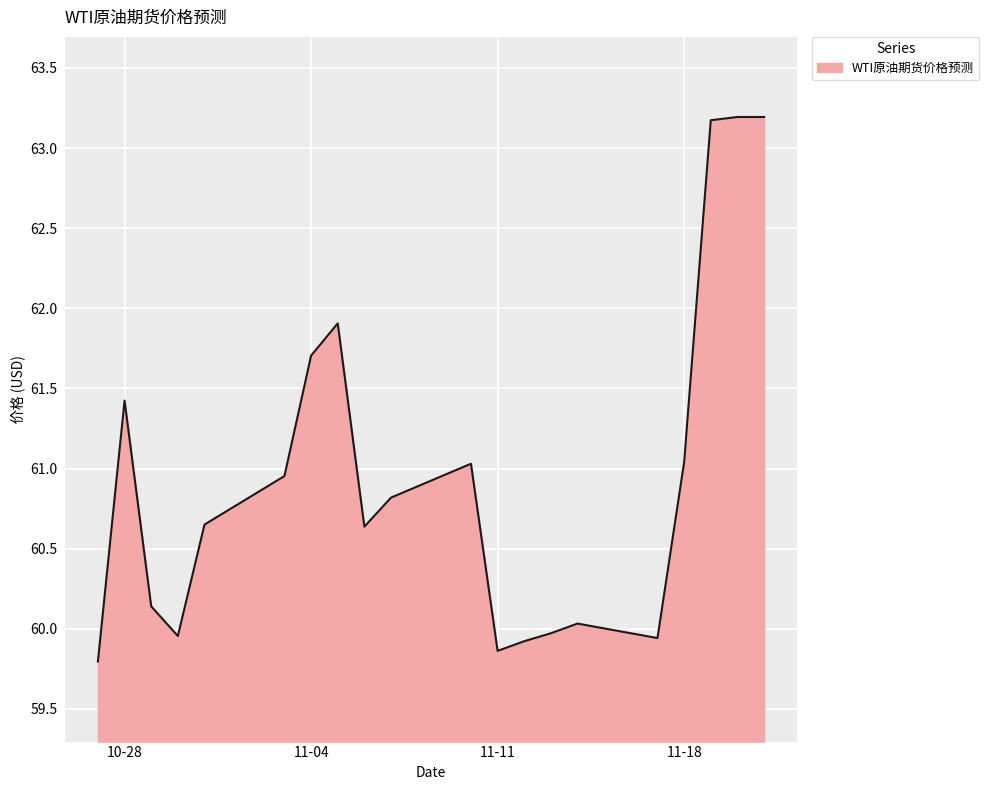

What is the greatest value displayed?

63.2